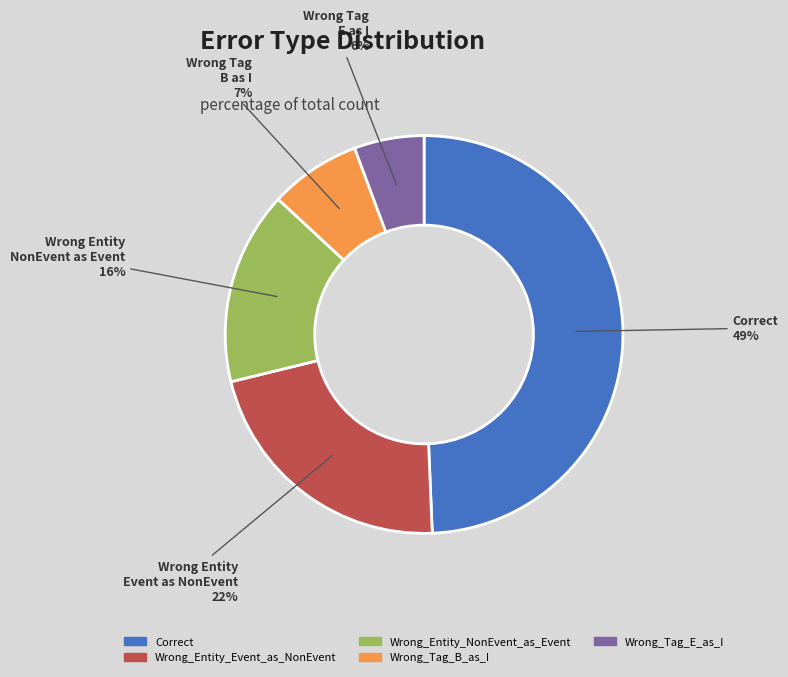

How many slices are in this pie chart?

5